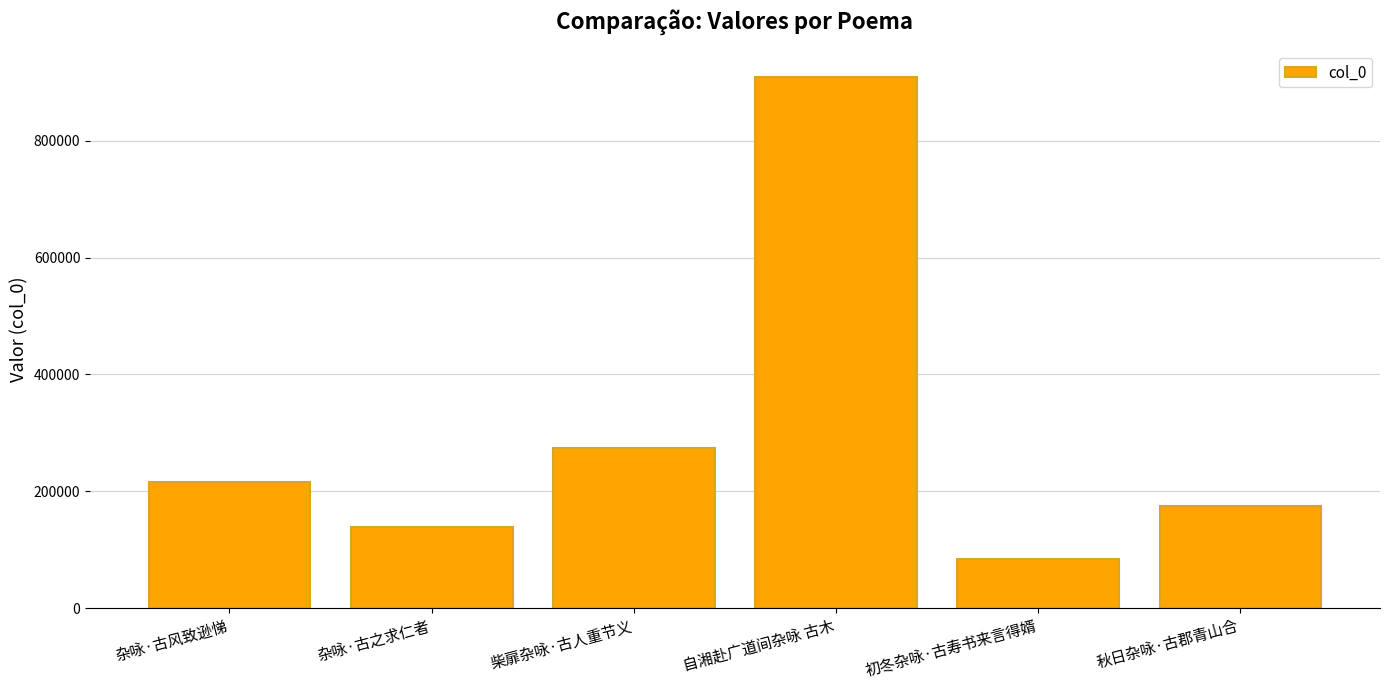

How many series are shown in this chart?

1